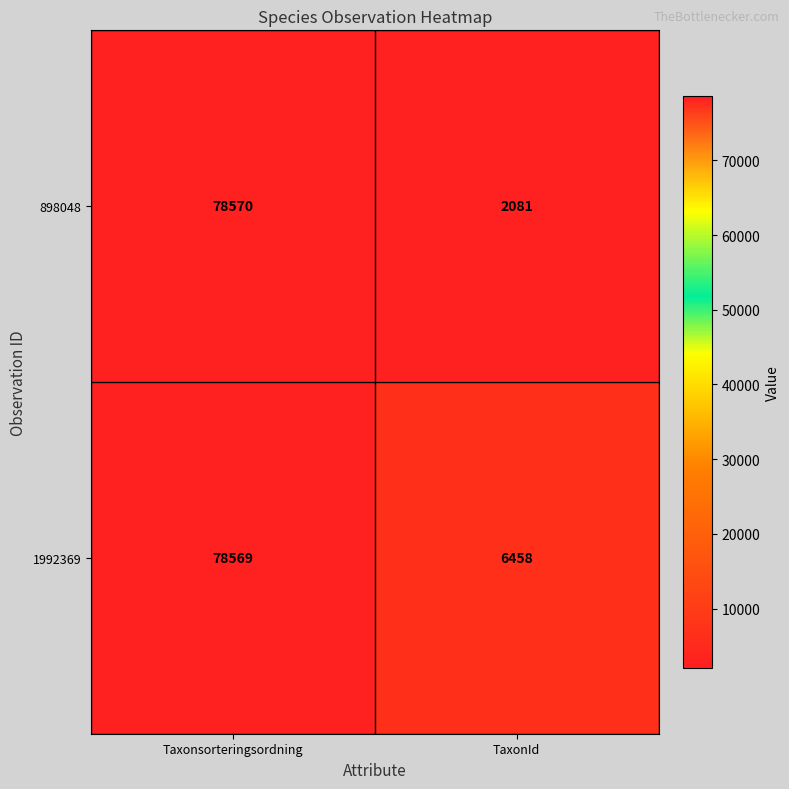

Reading right to left, transcribe all the data shown in this chart.

898048: TaxonId=2081	Taxonsorteringsordning=78570
1992369: TaxonId=6458	Taxonsorteringsordning=78569